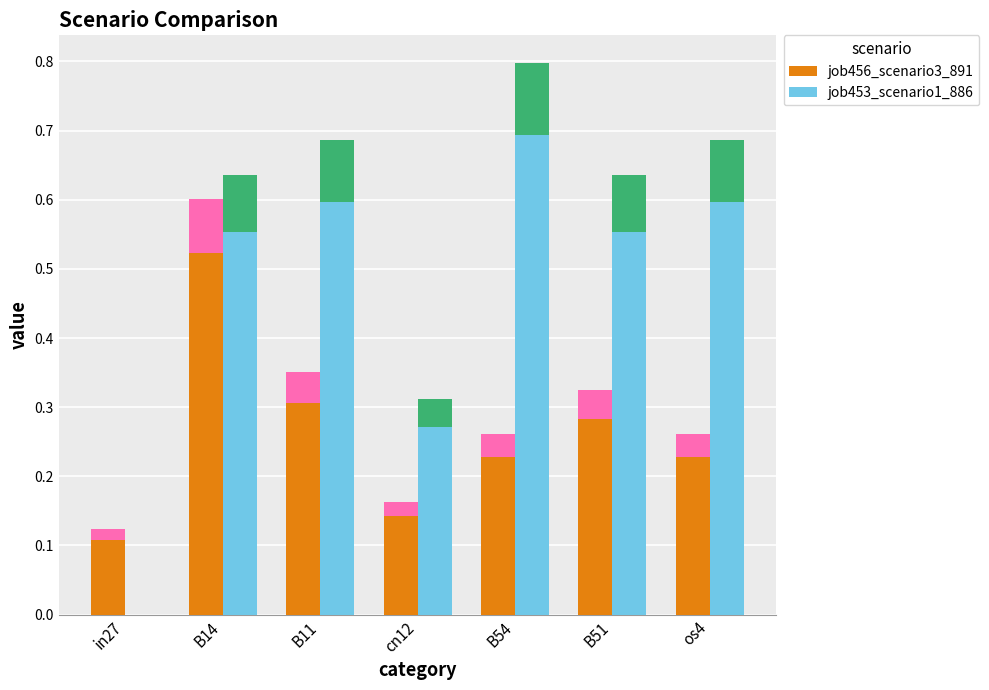

What is the value of the job453_scenario1_886 bar at the 2nd from the left?

0.6